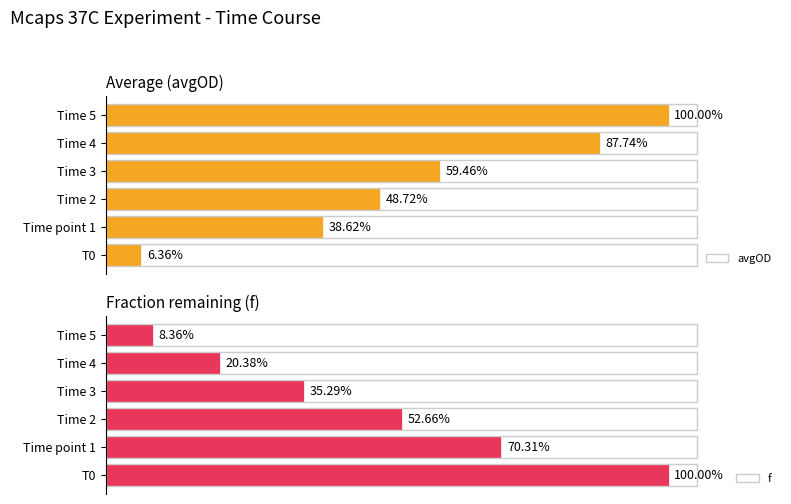

List the labels in order of f value, largest first.

T0, Time point 1, Time 2, Time 3, Time 4, Time 5